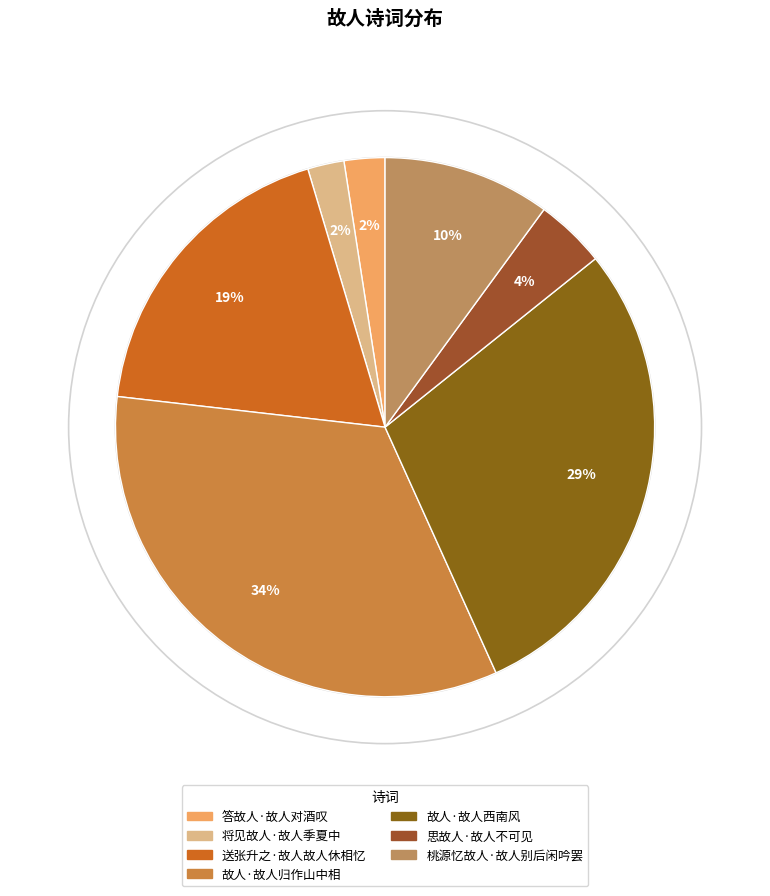

True or false: 桃源忆故人·故人别后闲吟罢 accounts for 18% of the total.

False